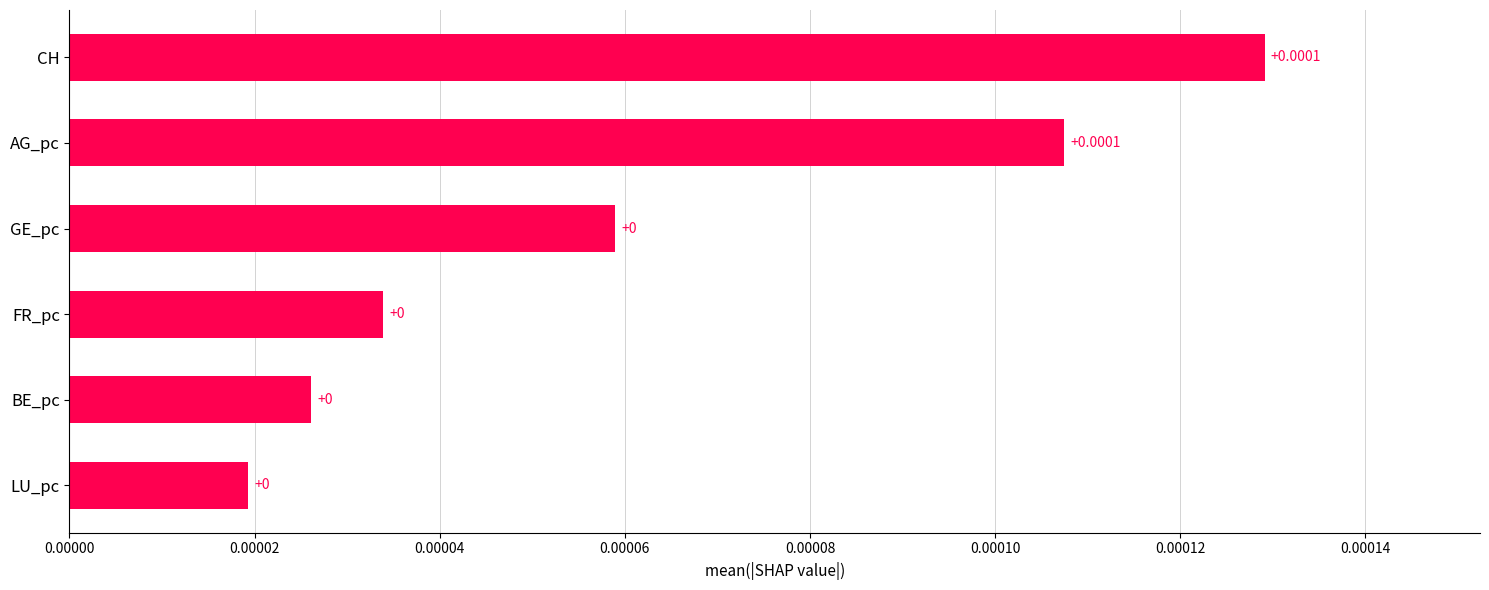

Which has a higher value, FR_pc or AG_pc?

AG_pc